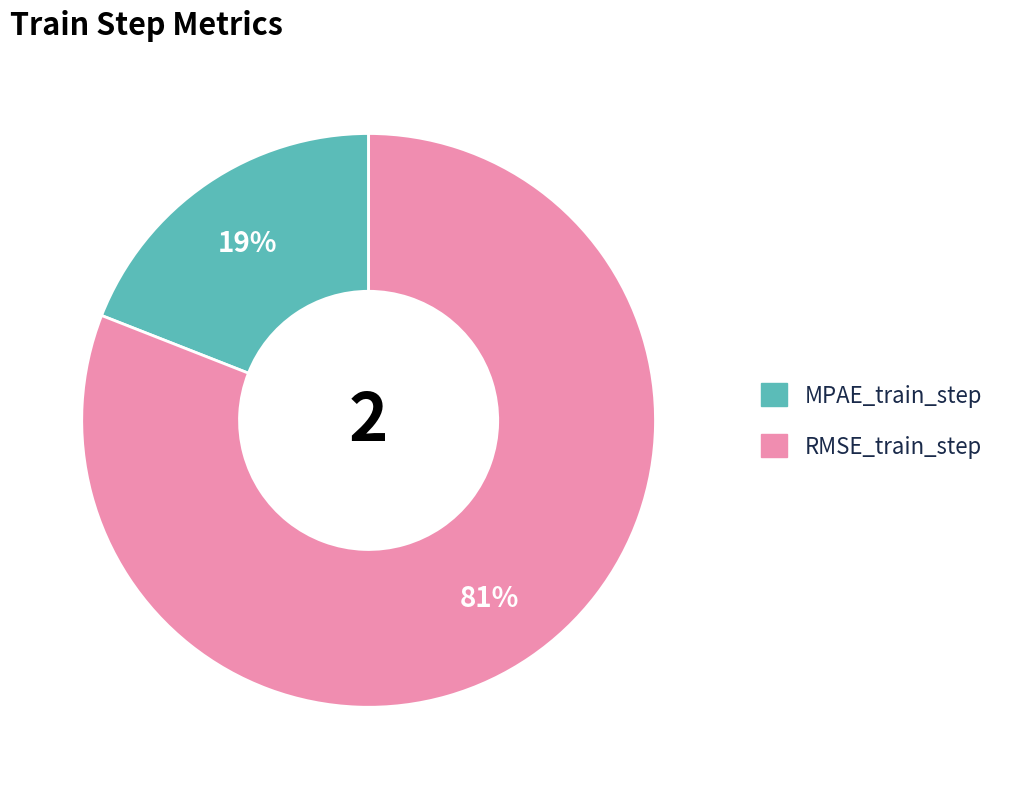

How many slices are in this pie chart?

2